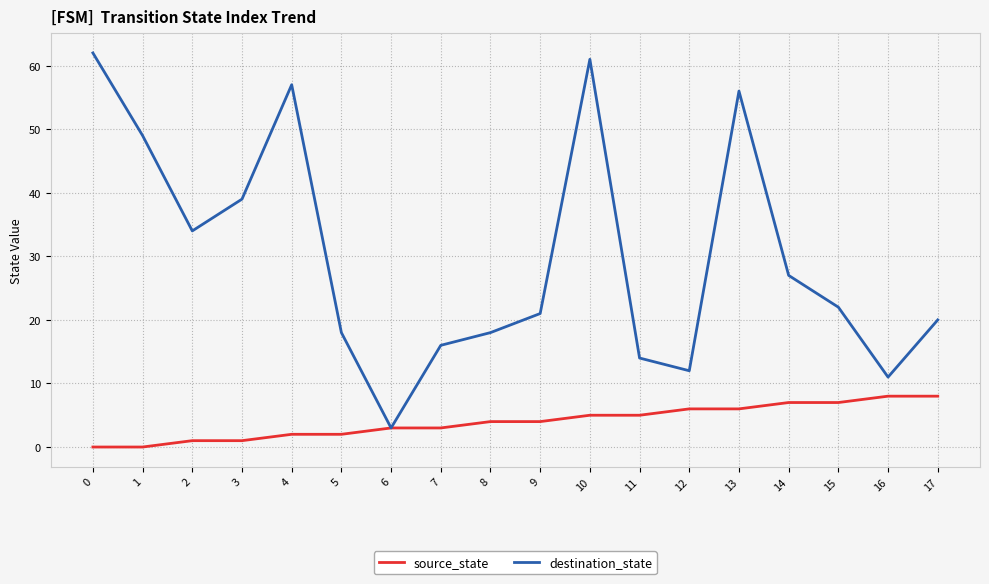

At which category is the sum across all series the highest?

10